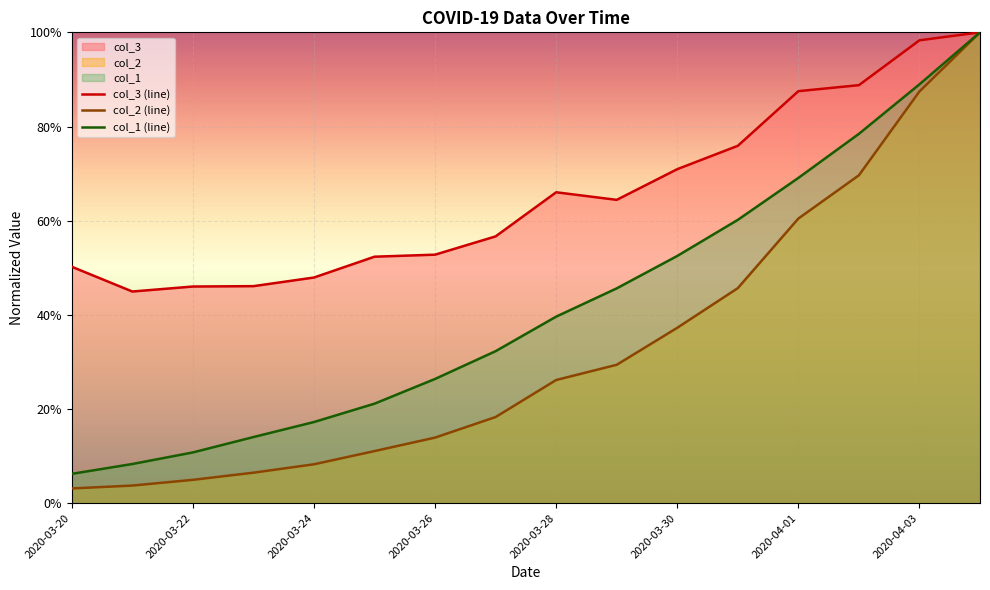

Which has a higher value, 2020-03-27 or 2020-03-29?

2020-03-29